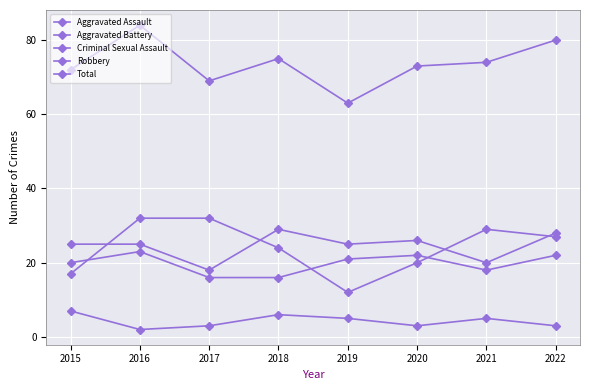

True or false: Aggravated Assault has more than 2 interior local peaks.

False